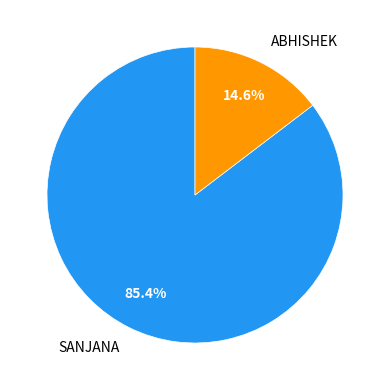

True or false: ABHISHEK accounts for 15% of the total.

True